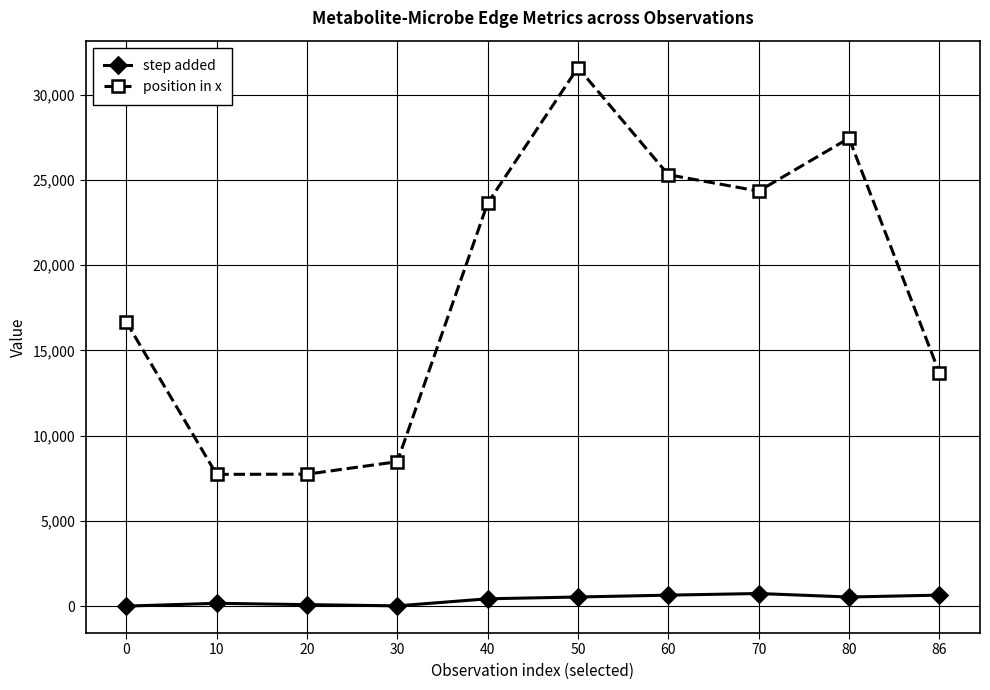

What are all the series names shown in the legend?

step added, position in x